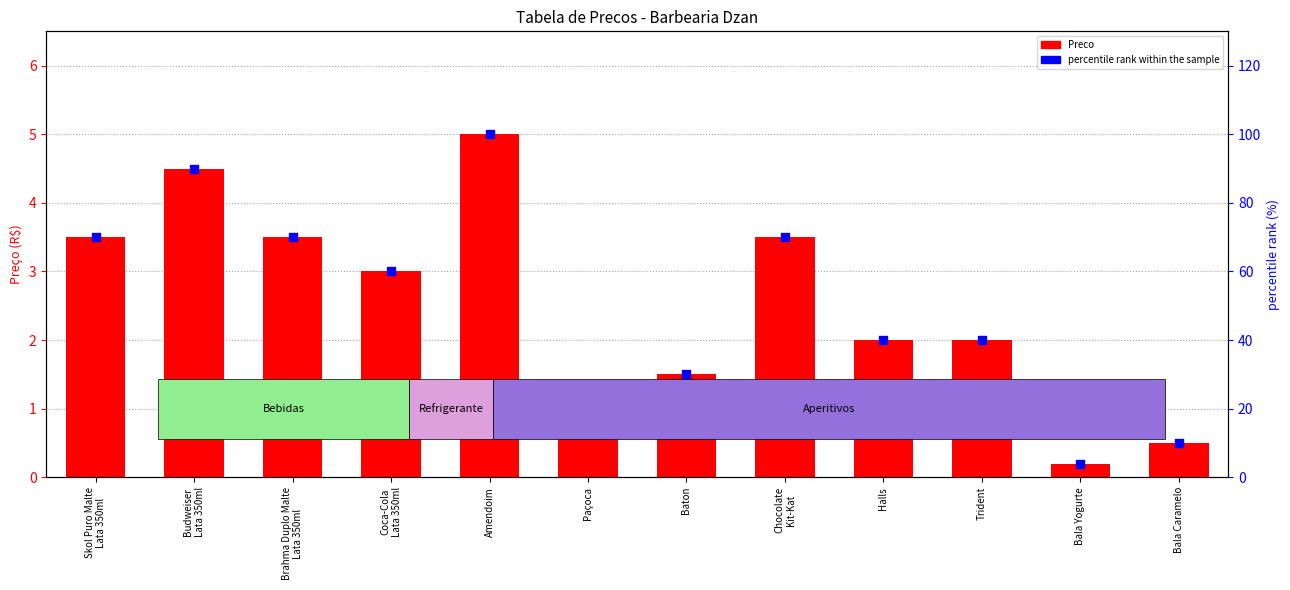

What is the total value across all series at Chocolate
Kit-Kat?

73.5